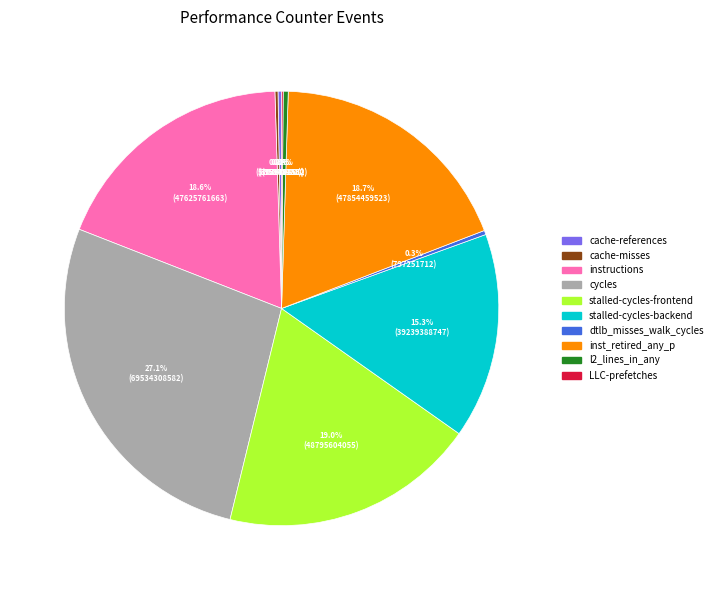

Is there a majority slice in this chart?

No